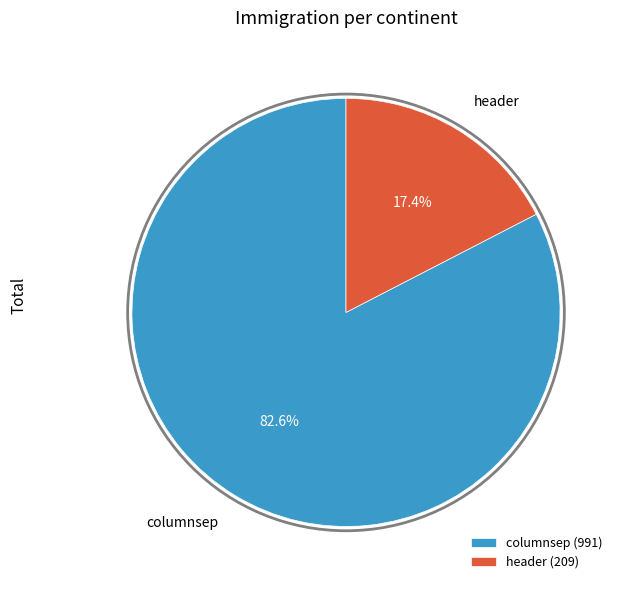

Does header represent more than half of the total?

No